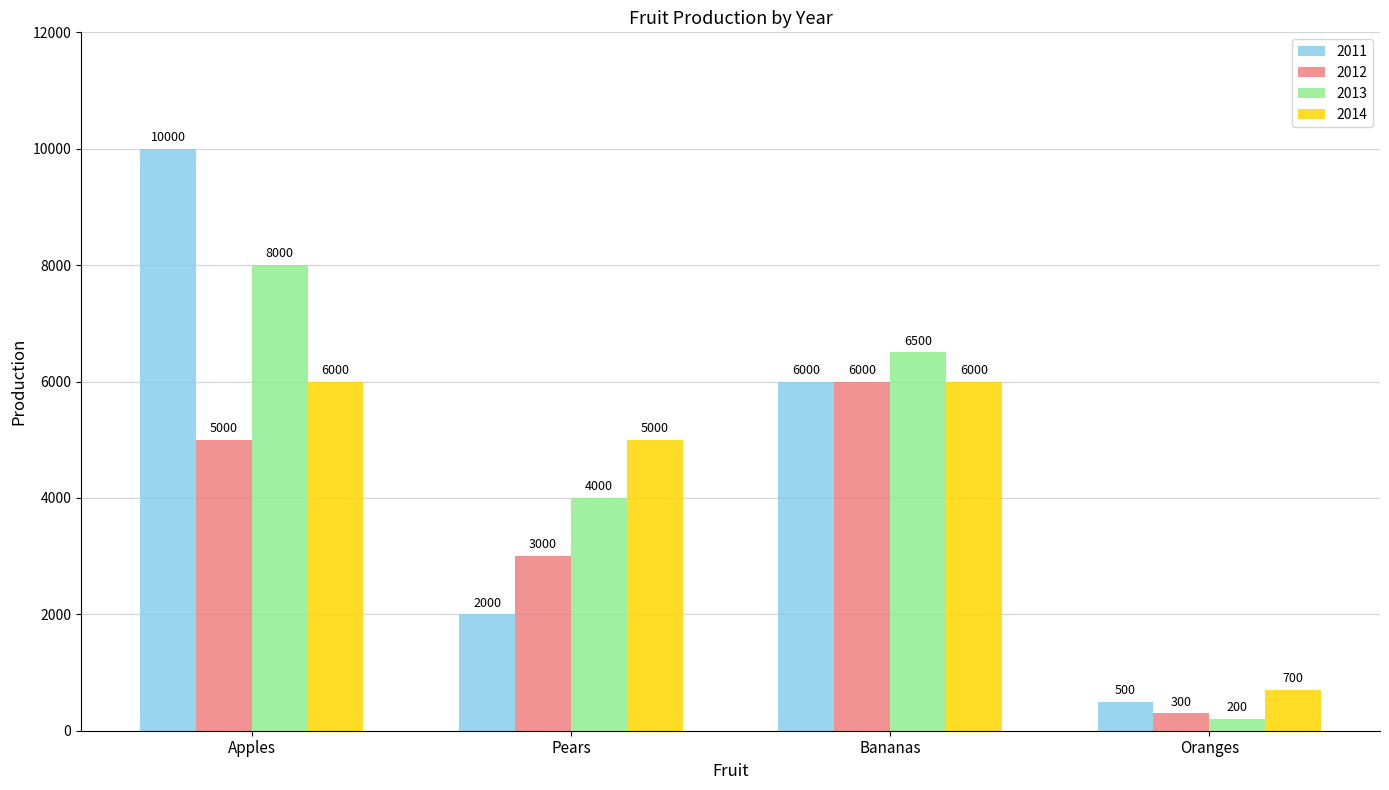

Between Bananas and Oranges, which series saw the biggest shift?

2013